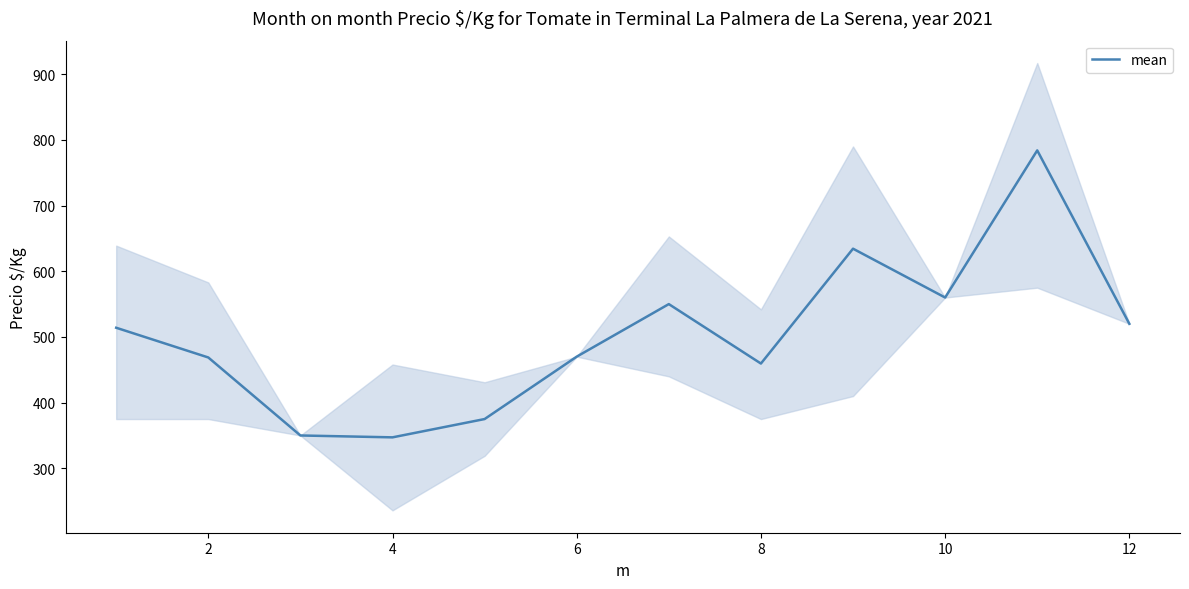

What is the maximum value for mean?

784.0